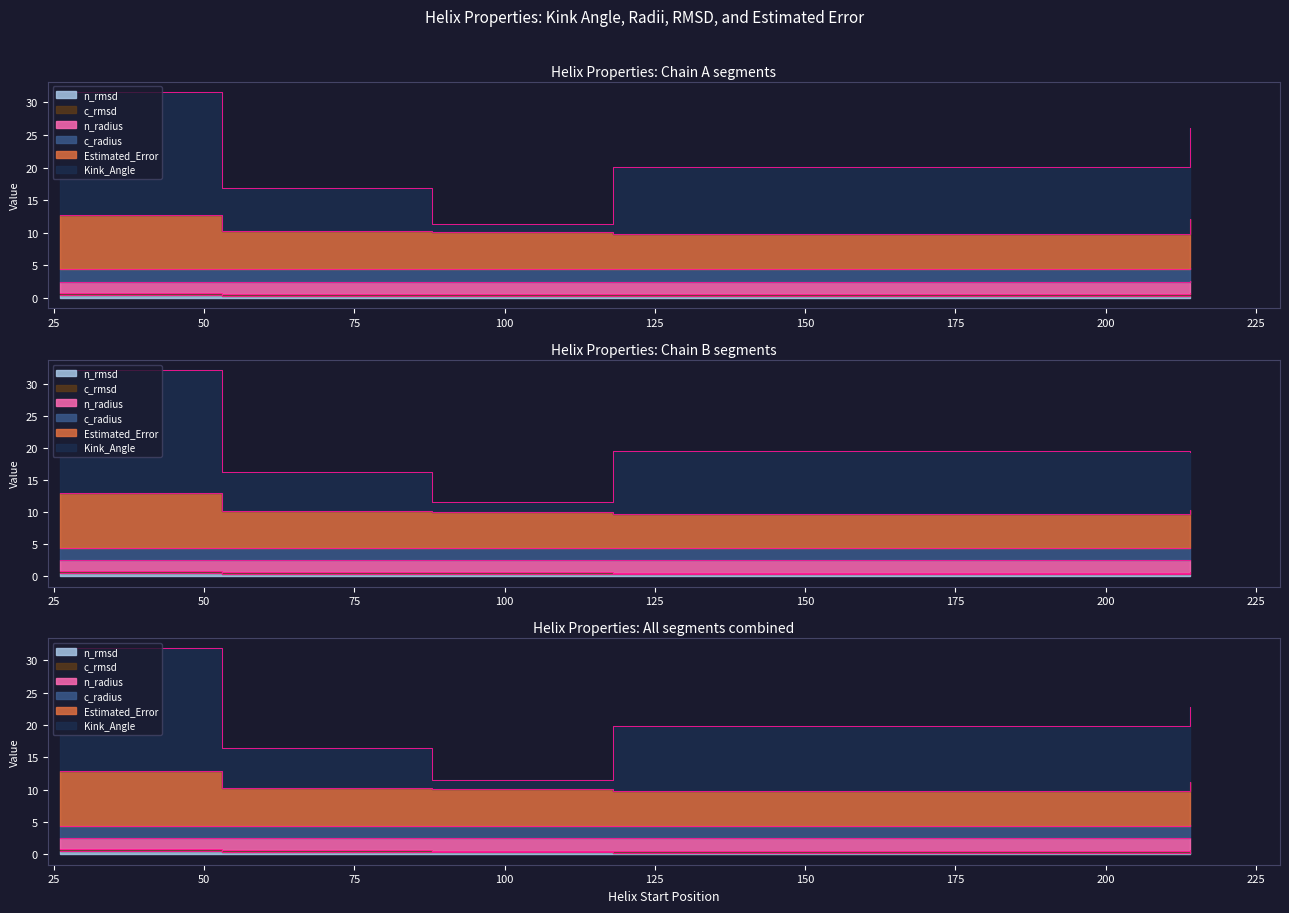

What is the total value across all series at 118?

20.1